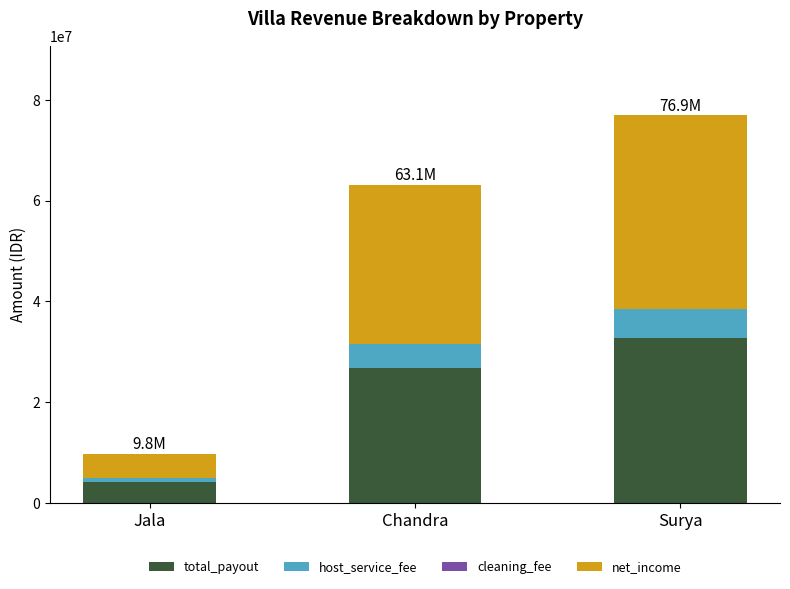

At which category is the sum across all series the highest?

Surya